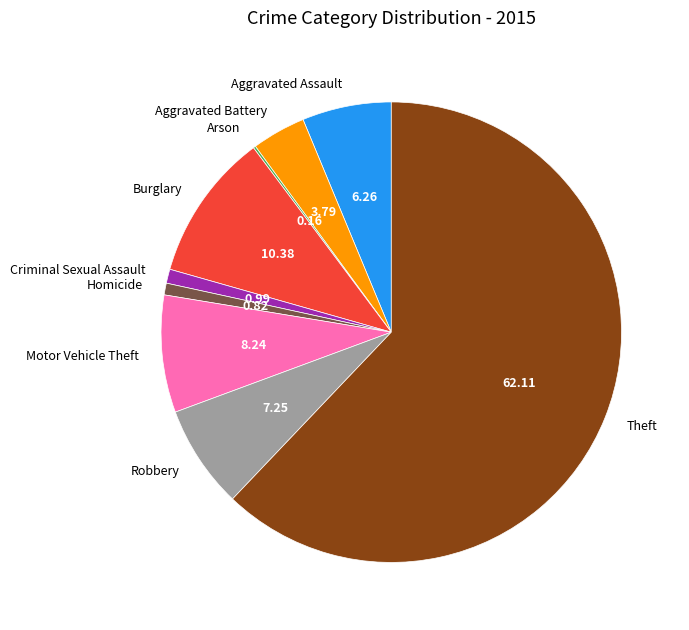

What is the majority slice?

Theft